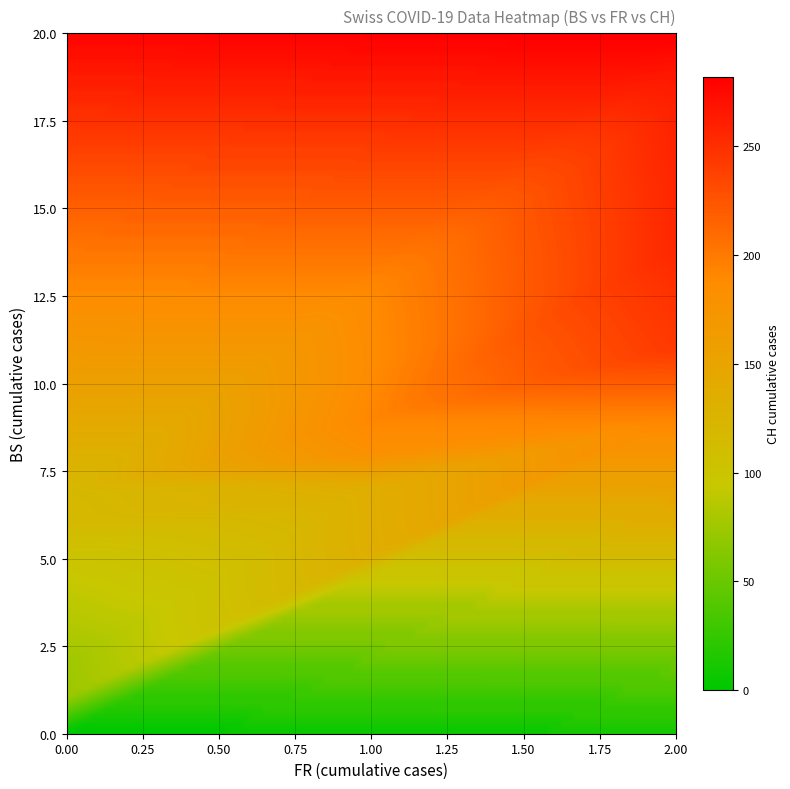

Count the number of categories in the chart.

39